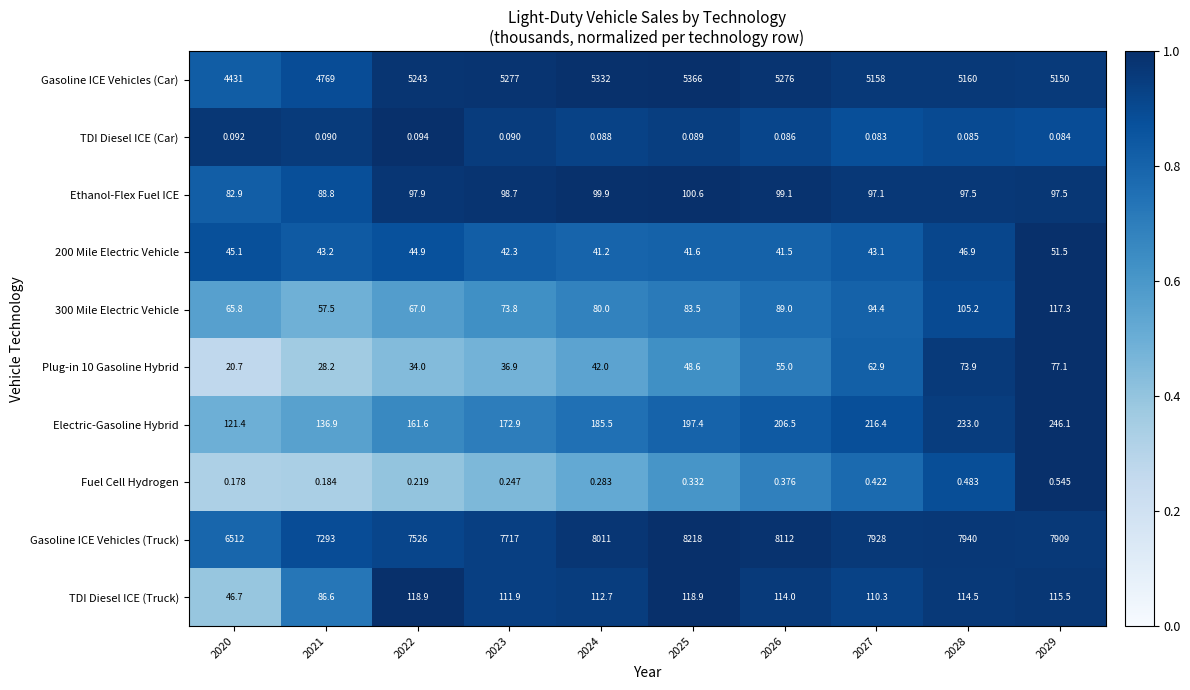

Which series changed the most between 2024 and 2029?

Gasoline ICE Vehicles (Car)